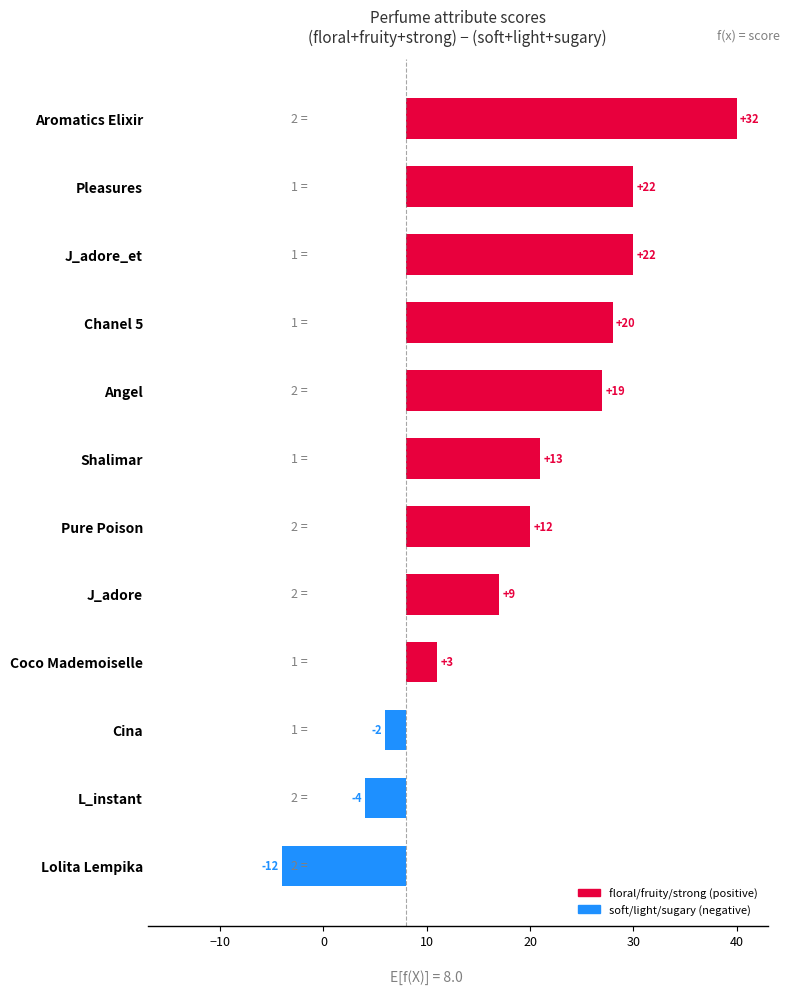

Reading left to right, transcribe all the data shown in this chart.

-12	-4	-2	3	9	12	13	19	20	22	22	32